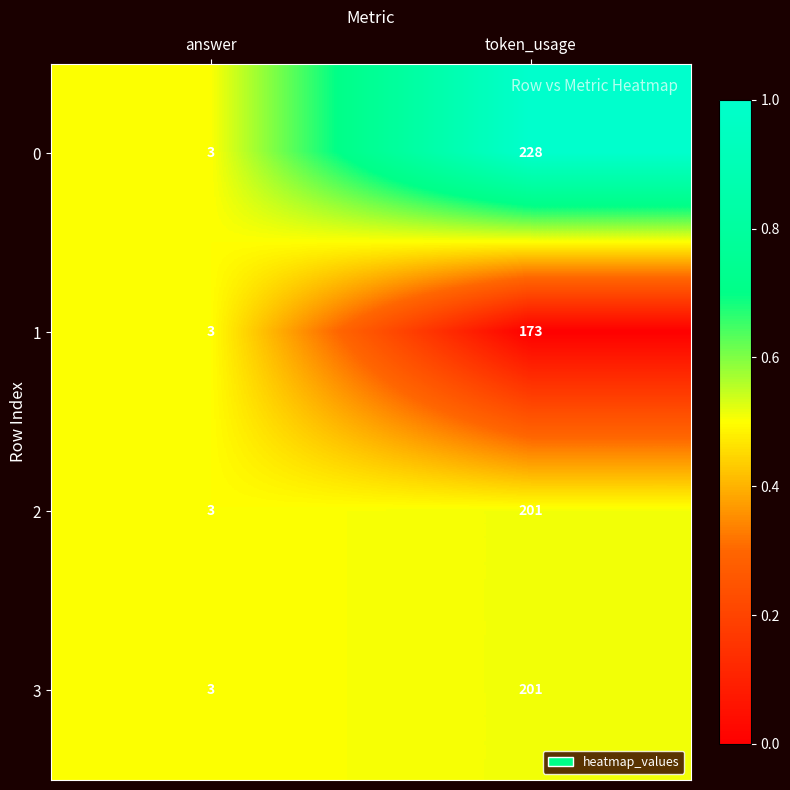

Reading right to left, list all the values displayed in this chart.

0: token_usage=228	answer=3
1: token_usage=173	answer=3
2: token_usage=201	answer=3
3: token_usage=201	answer=3